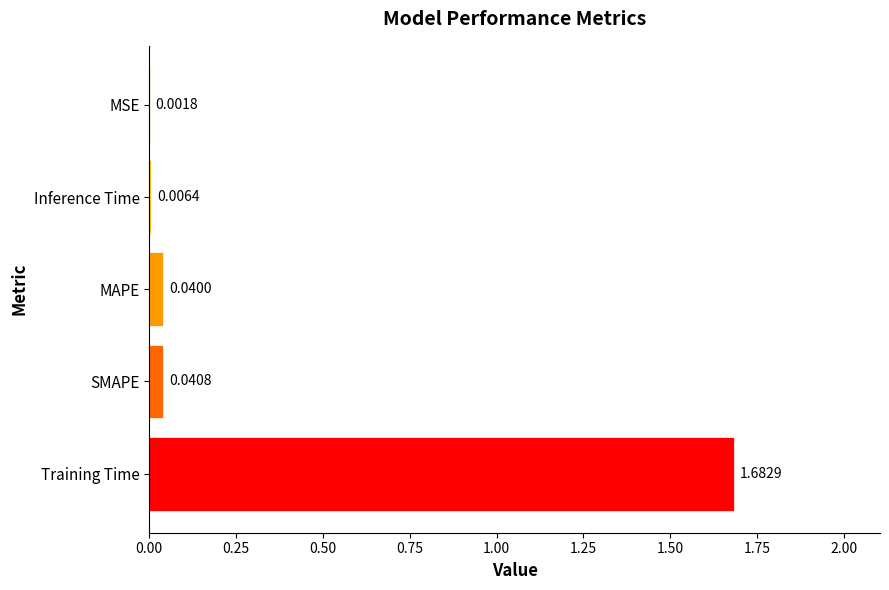

Where is the data nearest to the value 0?

MSE